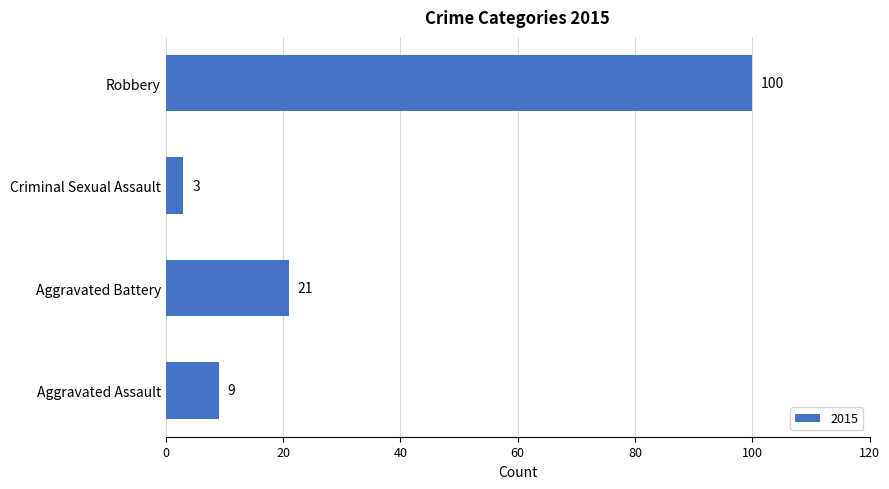

List the labels in order of value, smallest first.

Criminal Sexual Assault, Aggravated Assault, Aggravated Battery, Robbery